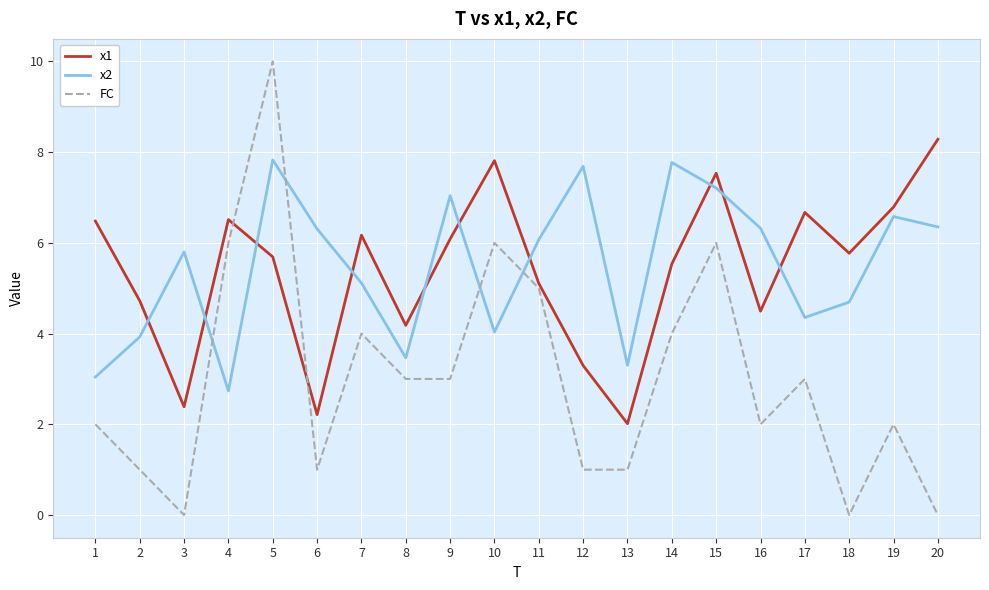

Rank the series by their maximum value, from highest to lowest.

FC, x1, x2